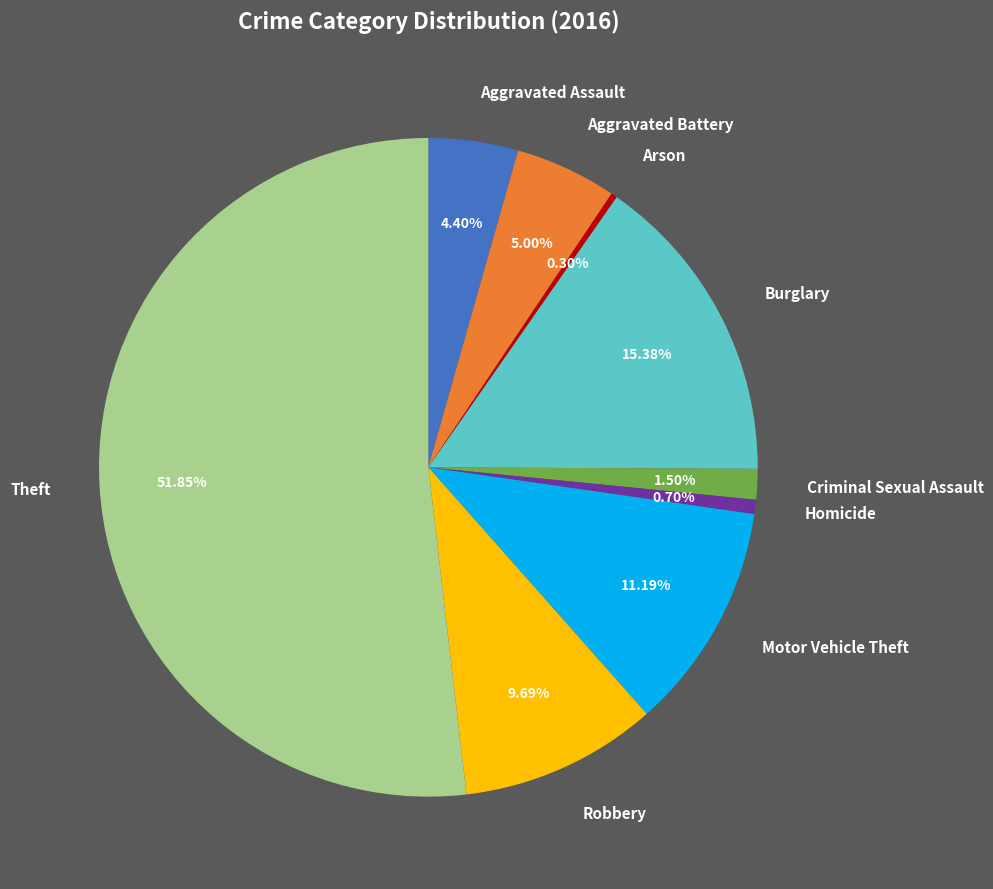

How many segments does this pie chart have?

9